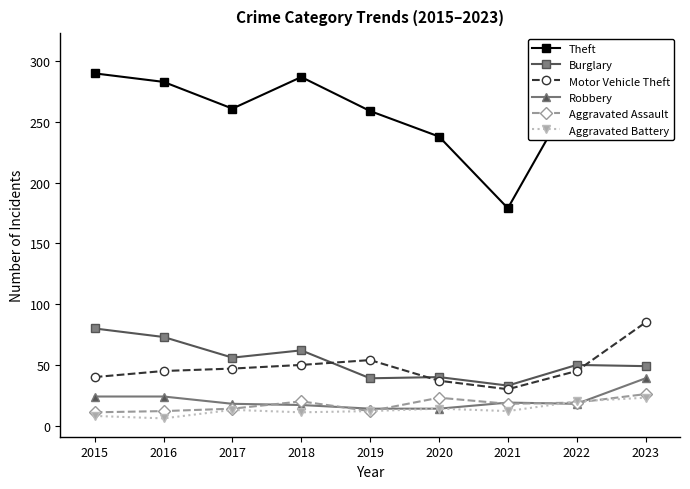

True or false: Motor Vehicle Theft has a value of 54 at 2019.

True